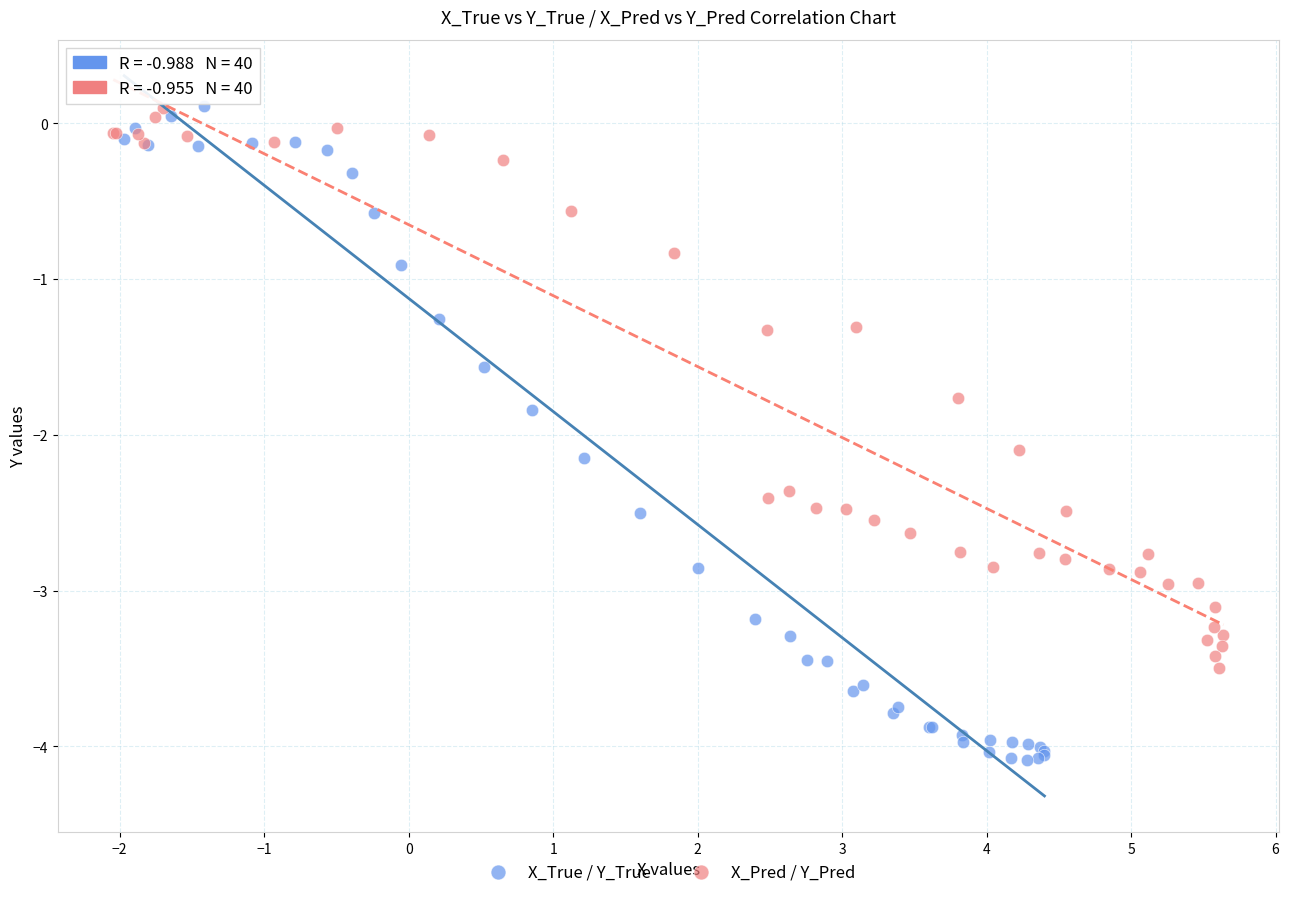

What are all the series names shown in the legend?

X_True / Y_True, X_Pred / Y_Pred